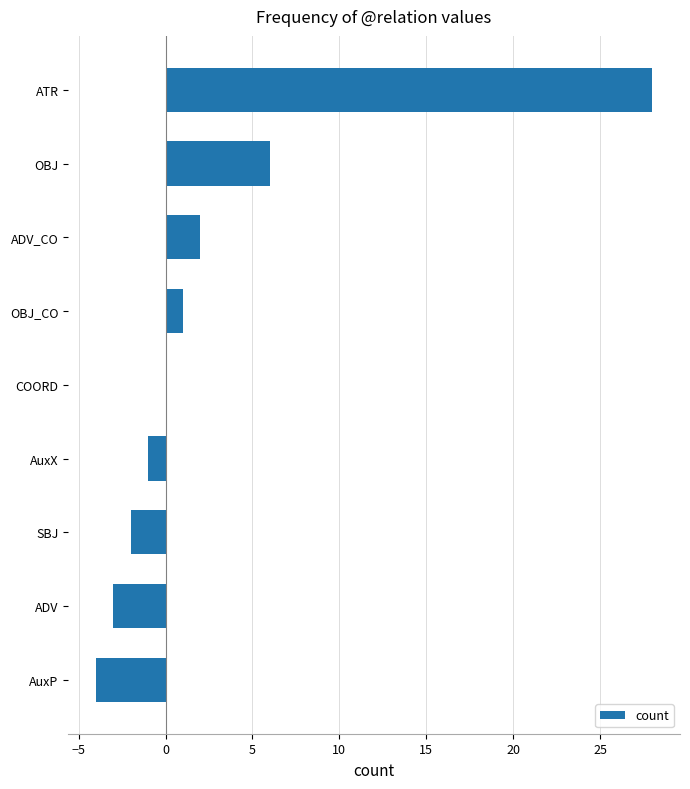

What is the greatest value displayed?

28